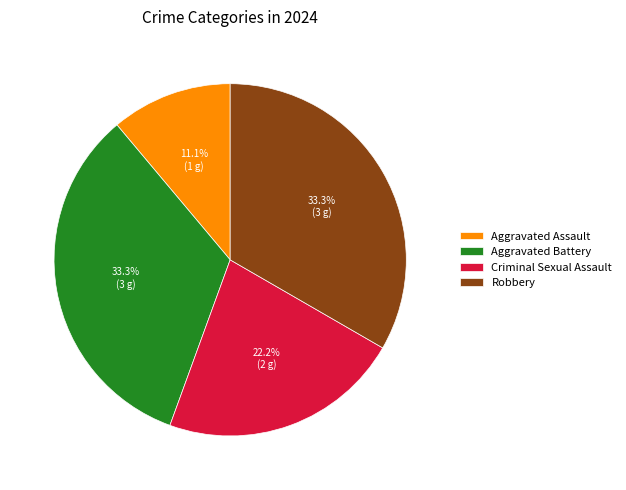

What is the smallest slice in the pie chart?

Aggravated Assault